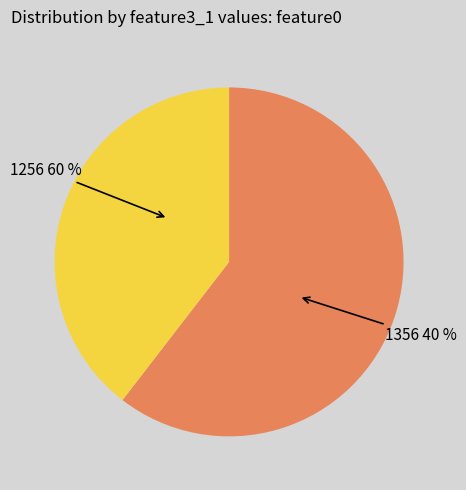

Which category has the biggest portion of the pie?

1256